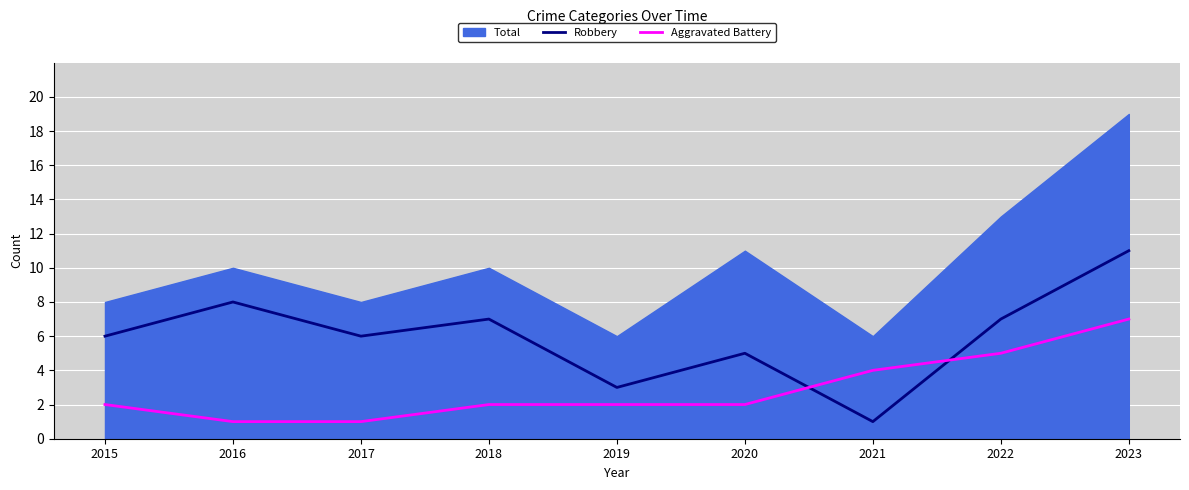

At which label does Robbery reach its minimum?

2021